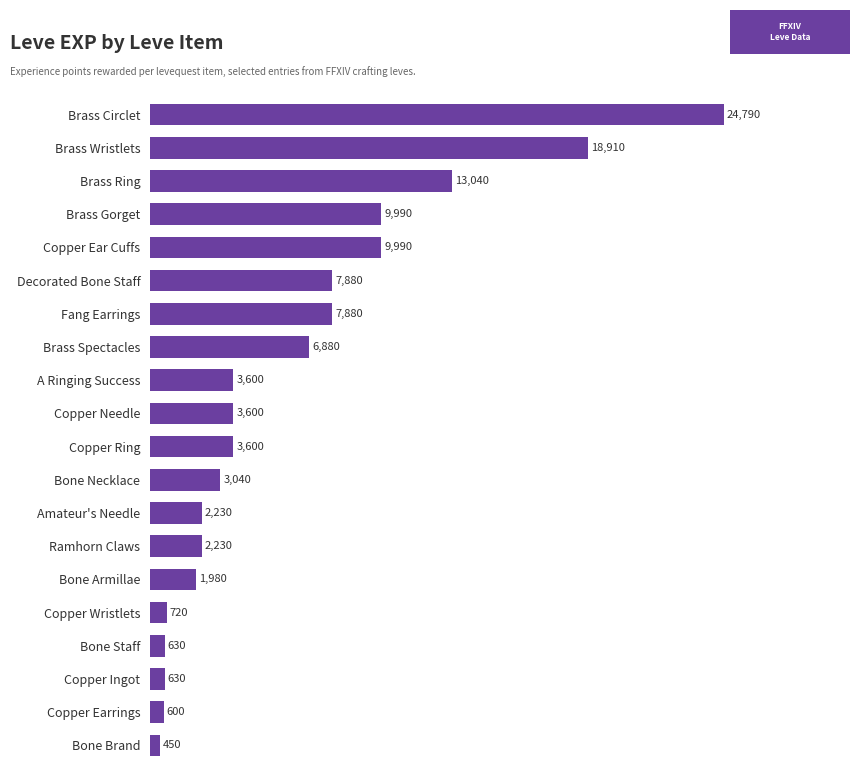

The value at Brass Spectacles is 6880. True or false?

True